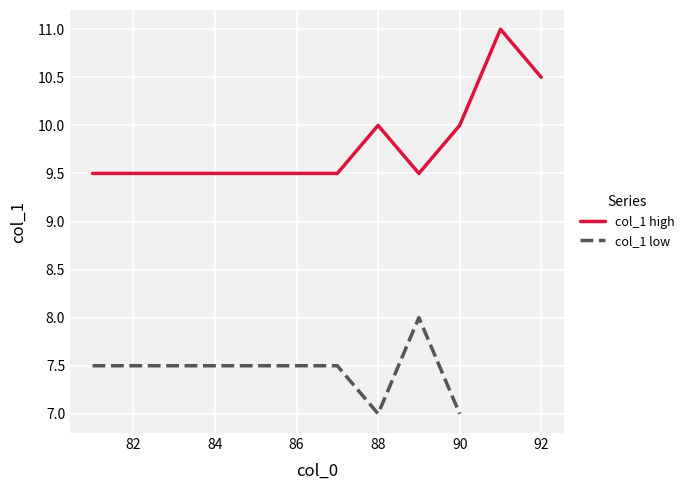

How many lines are shown in the chart?

2